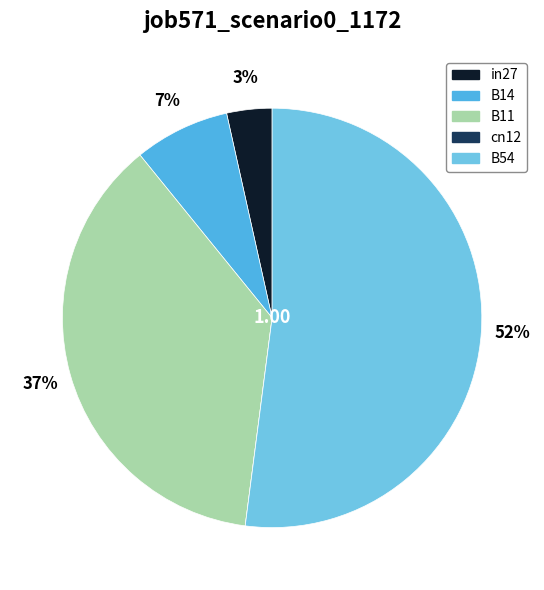

True or false: B14 accounts for 1% of the total.

False